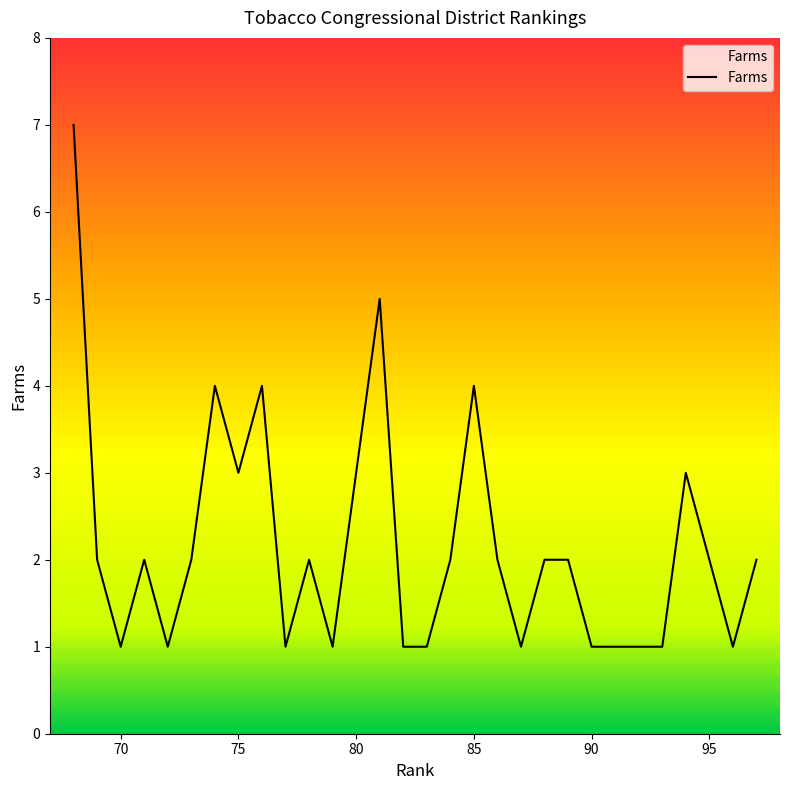

What is the difference between the maximum and minimum values?

6